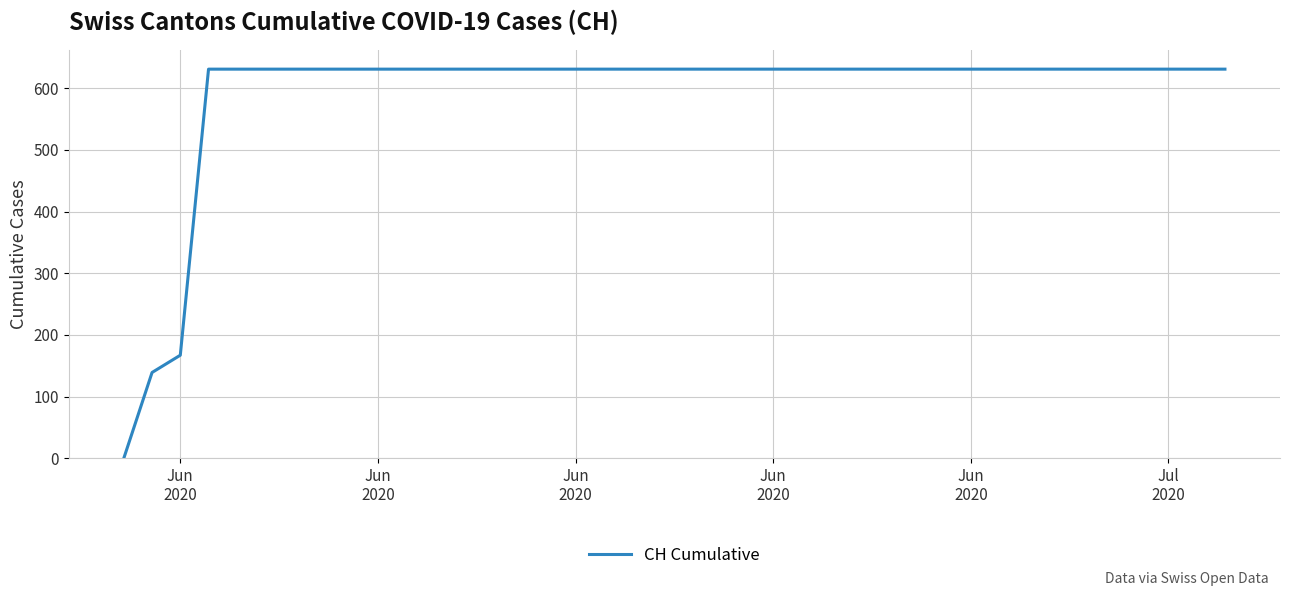

Does the chart display data point markers on the line(s)?

No